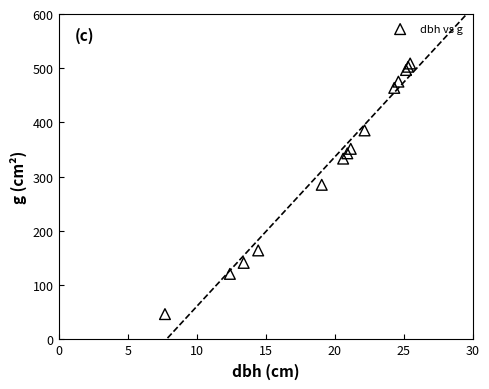

What Y value in the scatter plot is closest to 277?

285.0